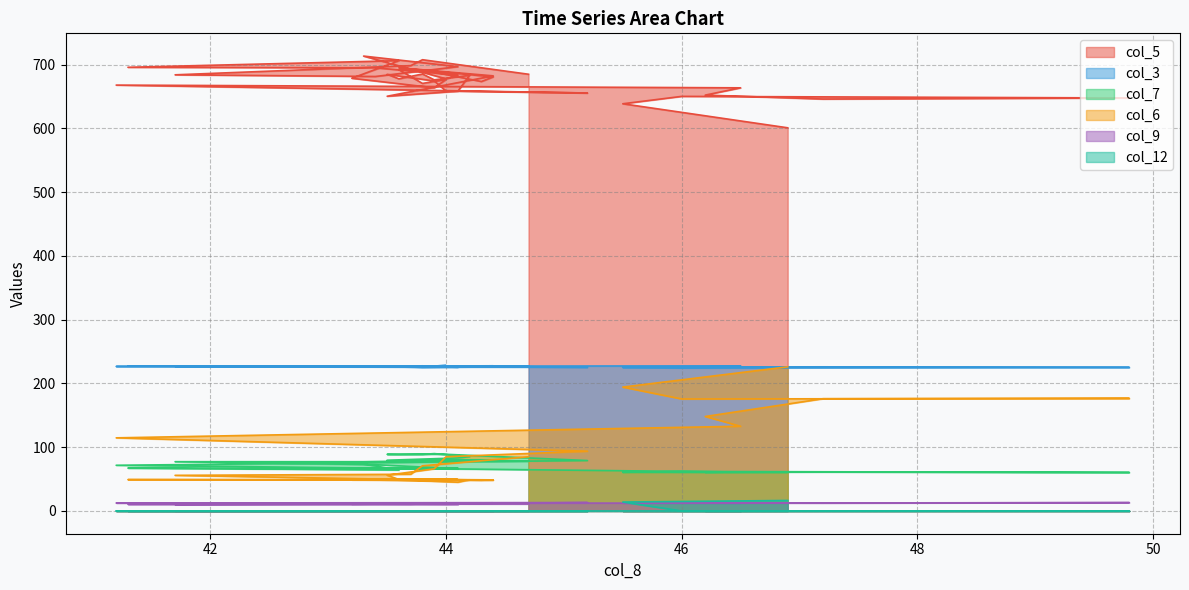

True or false: col_7 and col_9 intersect in this chart.

False